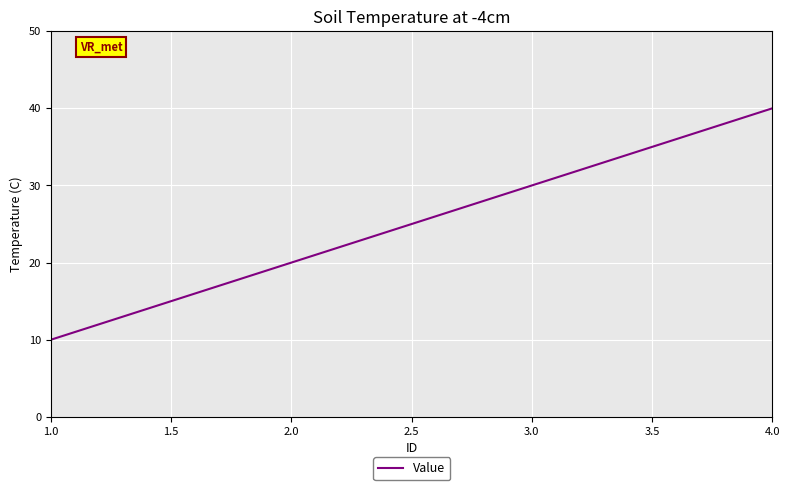

Where is the data nearest to the value 25?

2.0